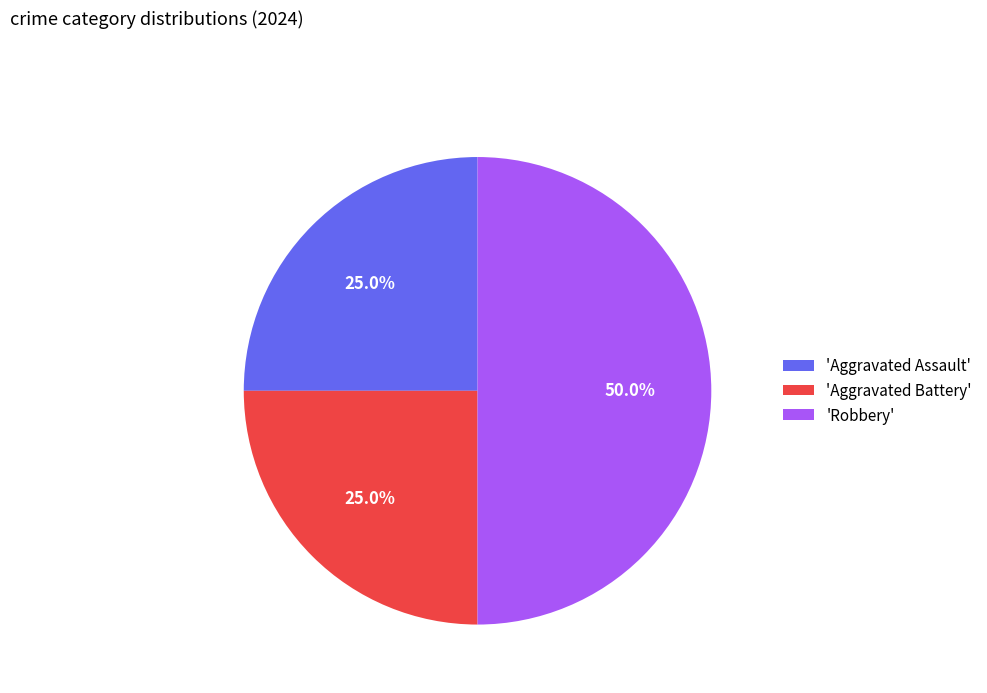

What is the ratio of the value at 'Aggravated Assault' to the value at 'Aggravated Battery'?

1.0